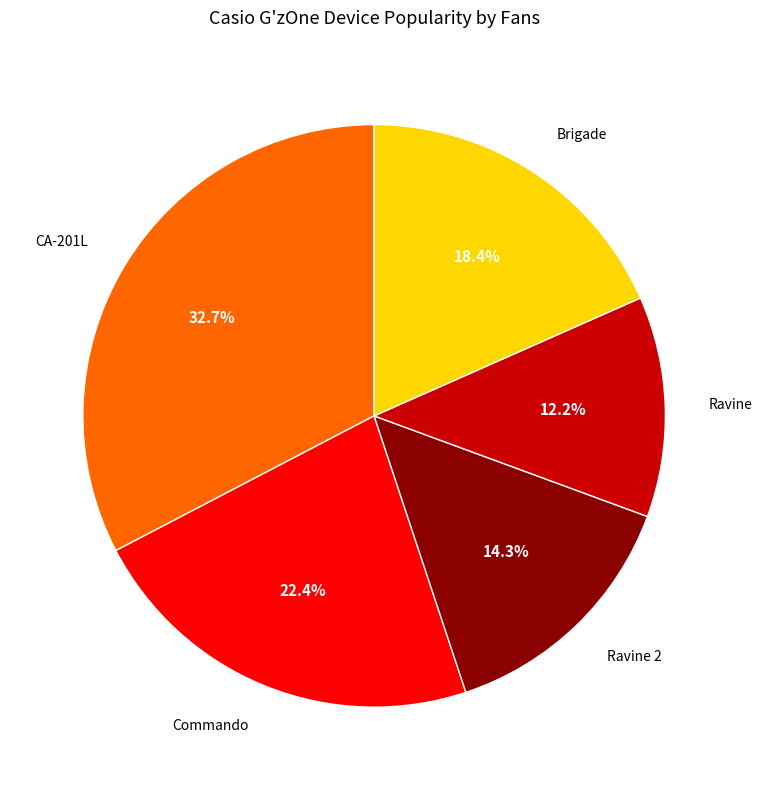

Combined, do CA-201L and Ravine account for over 50%?

No